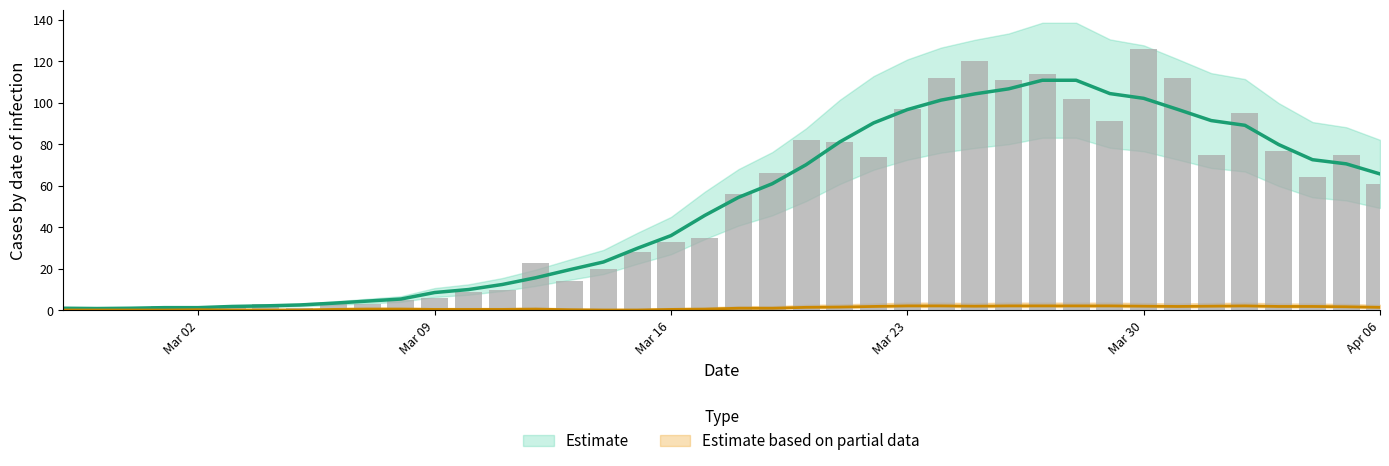

Reading left to right, transcribe all the data shown in this chart.

1	0	1	2	0	2	3	1	4	3	5	6	9	10	23	14	20	28	33	35	56	66	82	81	74	97	112	120	111	114	102	91	126	112	75	95	77	64	75	61